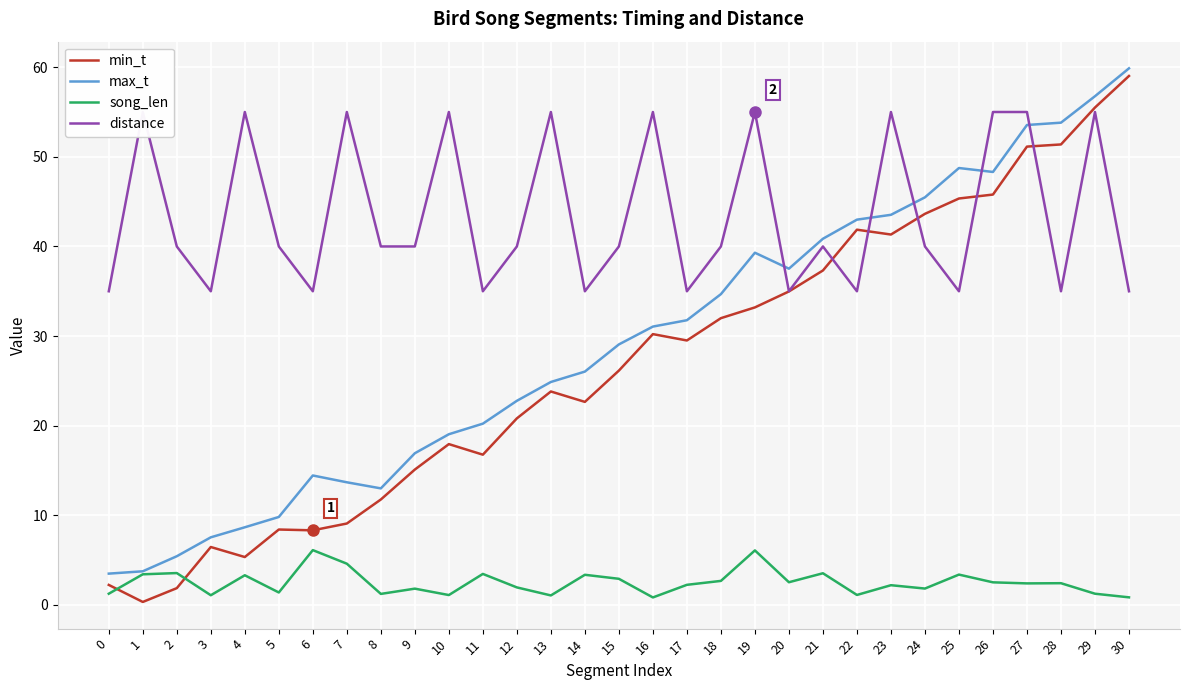

Which series has the largest total across all categories?

distance